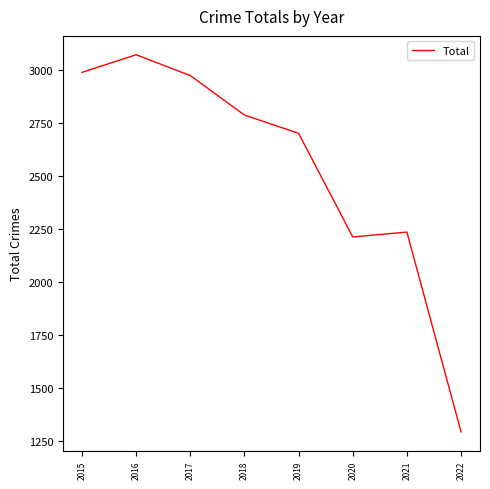

What is the sum of all values?

20264